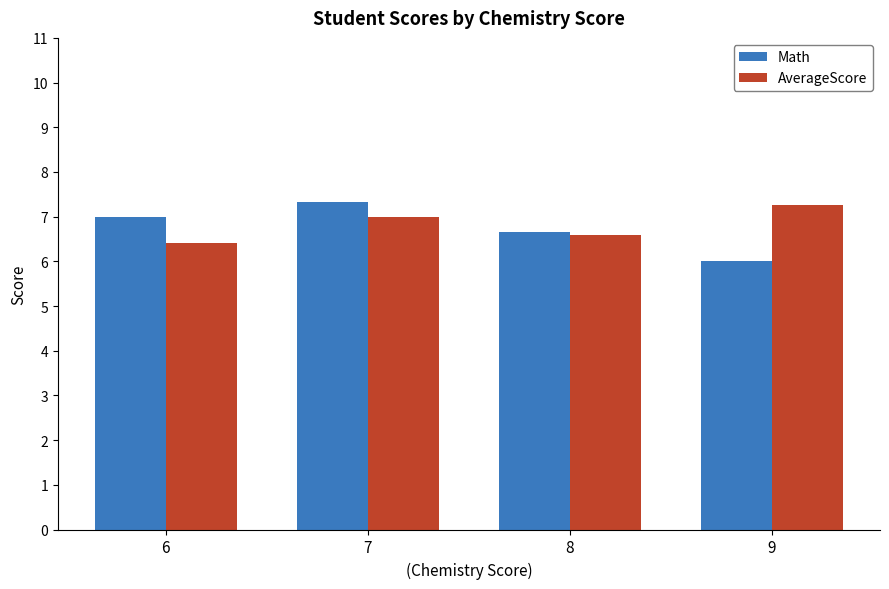

At which category is the sum across all series the highest?

7